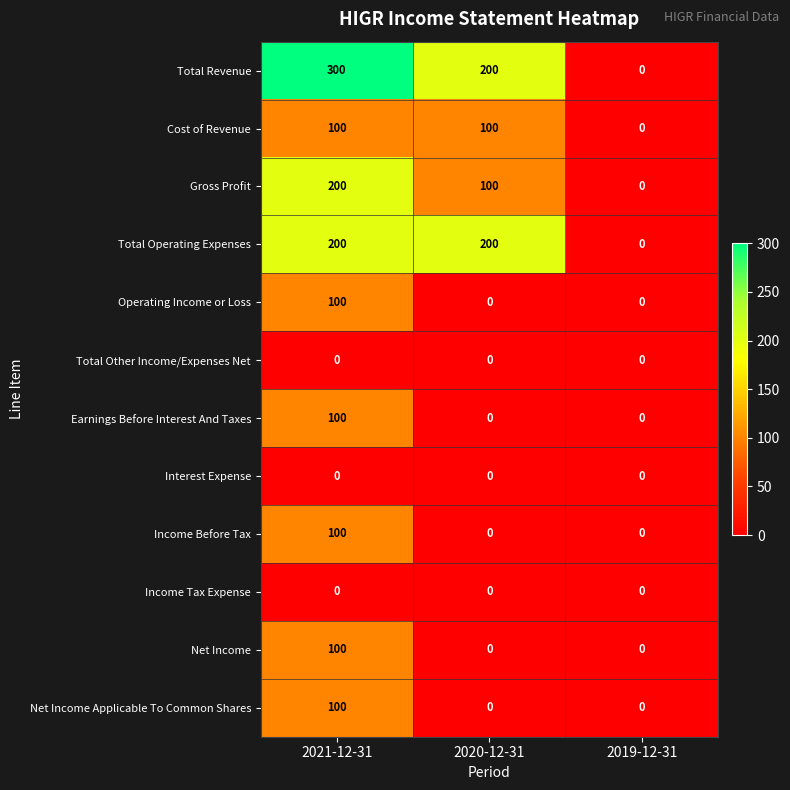

The value of Net Income at 2020-12-31 is -30. True or false?

False